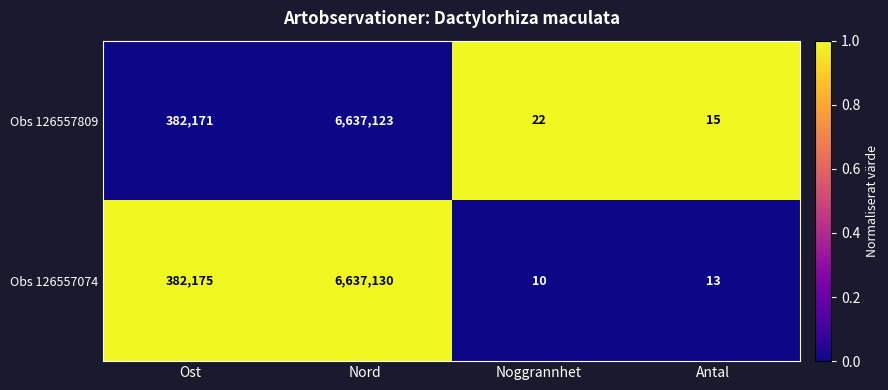

List the series in order of their peak value, lowest first.

Obs 126557809, Obs 126557074